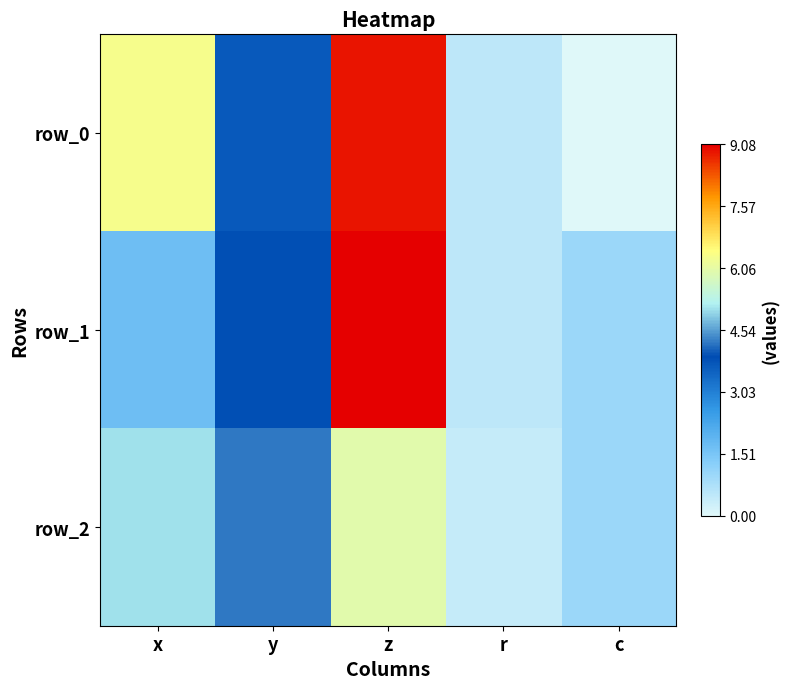

What is the difference between the highest and lowest values at x?

4.6